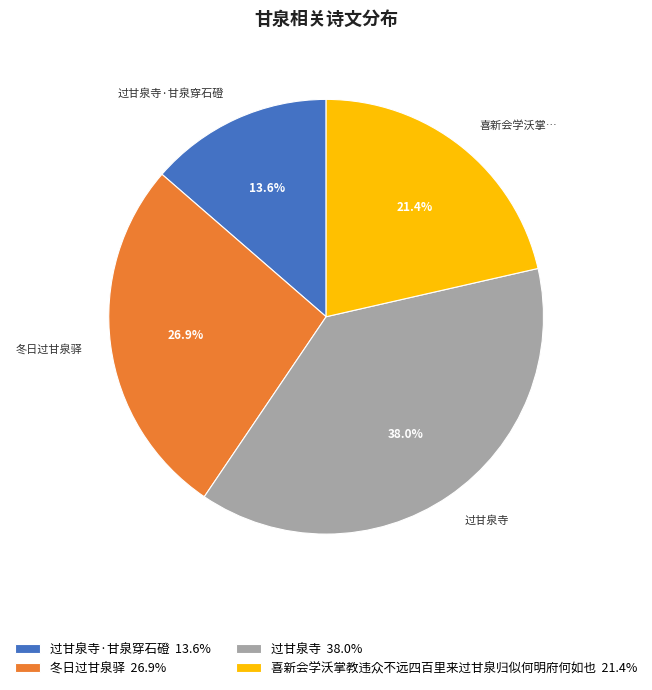

Is there a majority slice in this chart?

No